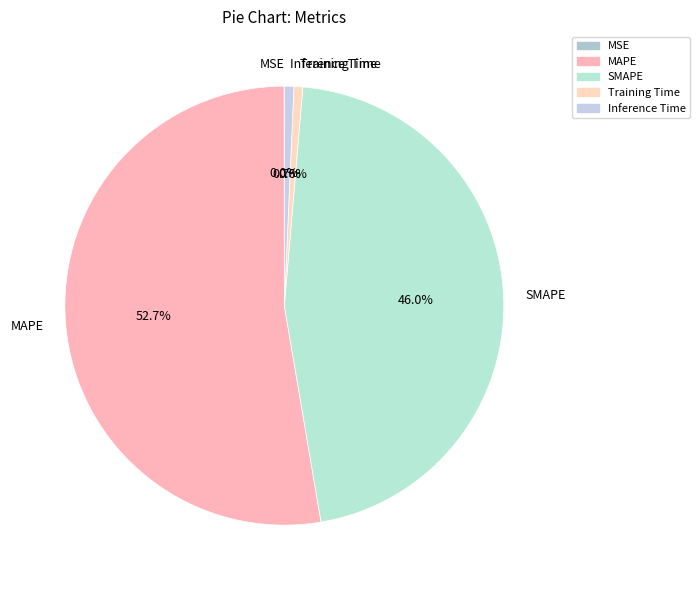

Do SMAPE and Inference Time together represent more than half of the pie?

No